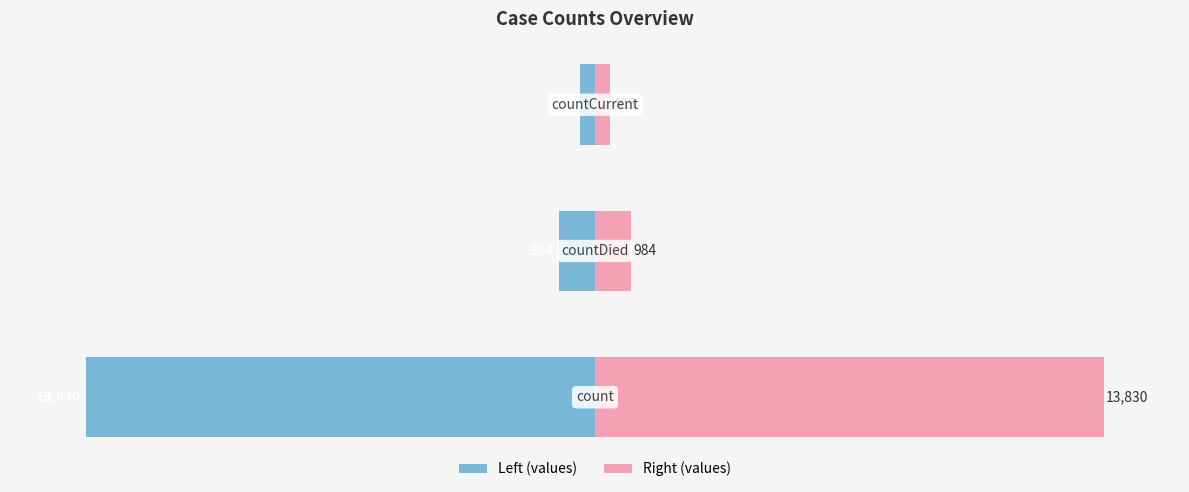

Is it true that values (right) equals 7.1 at 1?

True